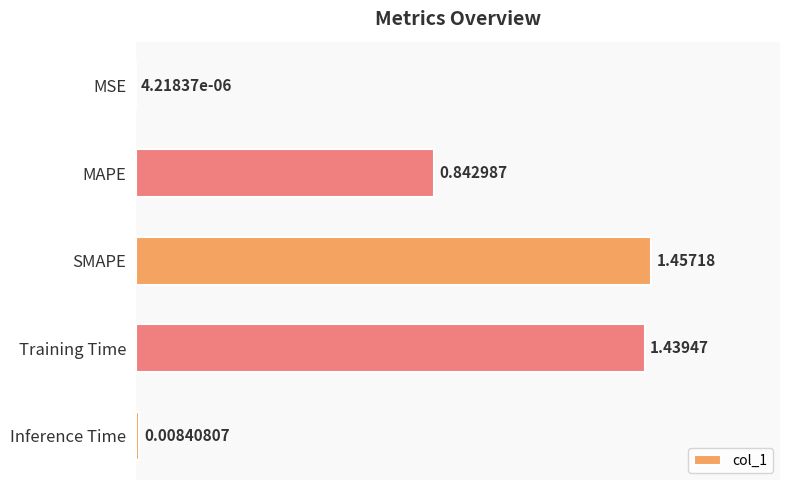

Which has a higher value, SMAPE or Training Time?

SMAPE